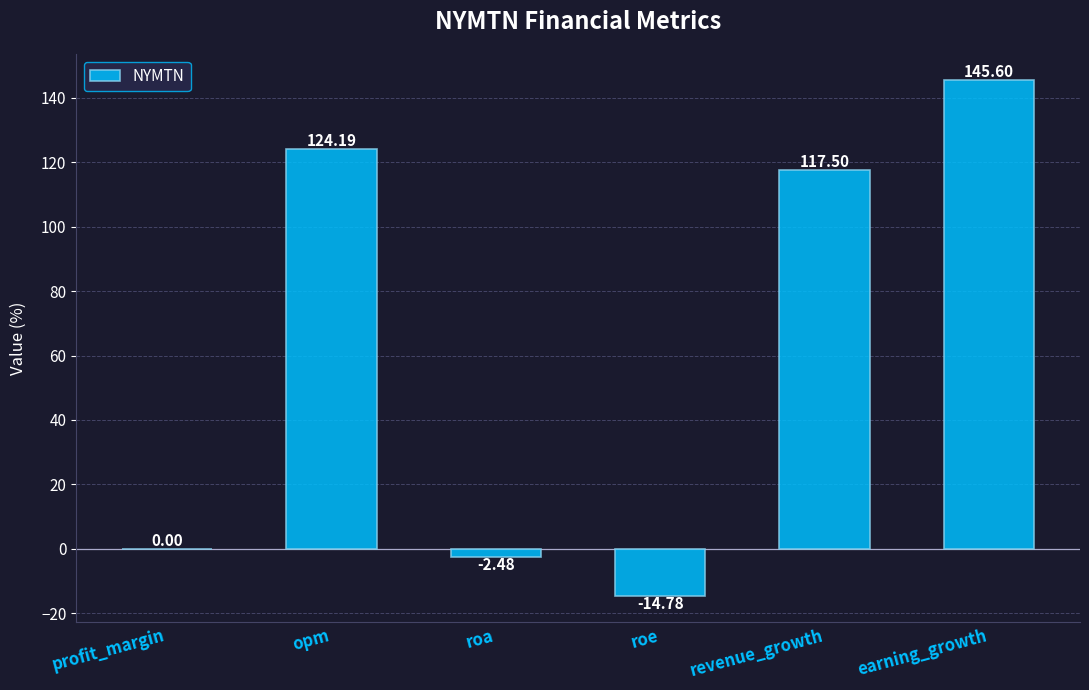

Where does the data first go above 117?

opm